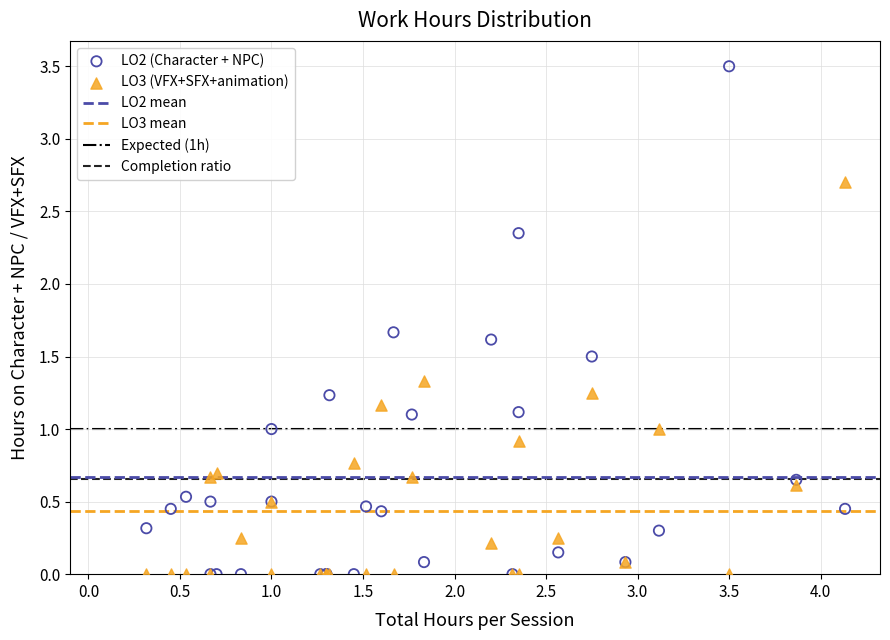

Which series contains the highest Y value?

LO2 (Character + NPC)